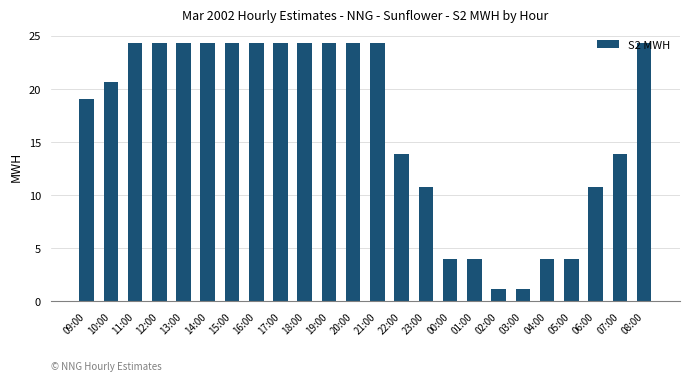

Are the bars grouped side by side (vs. stacked)?

No